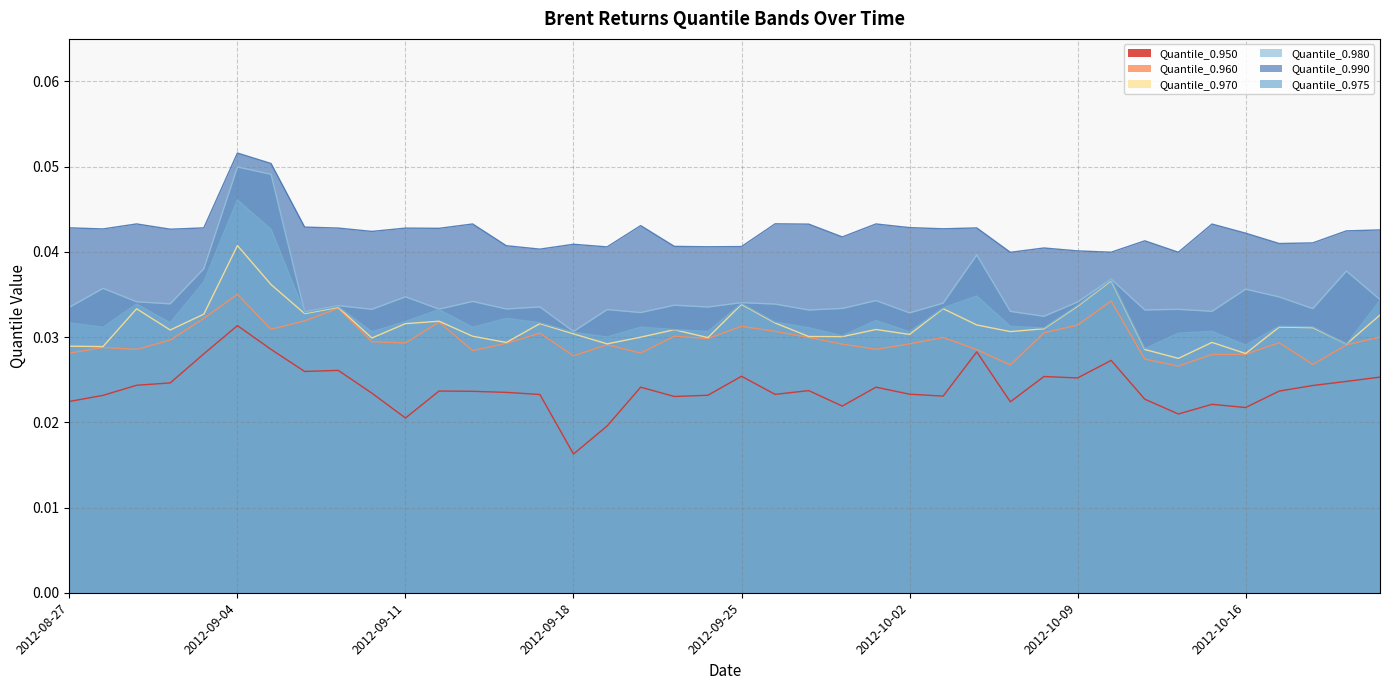

What is the label of the 26th point from the right?

2012-09-17